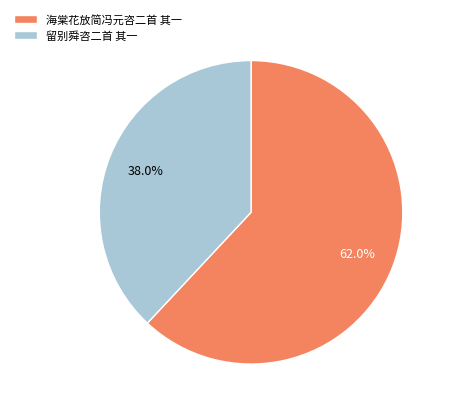

How many segments does this pie chart have?

2